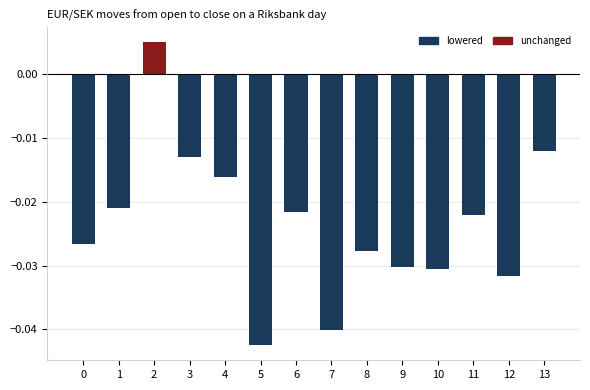

Where does the data first go above 0?

2